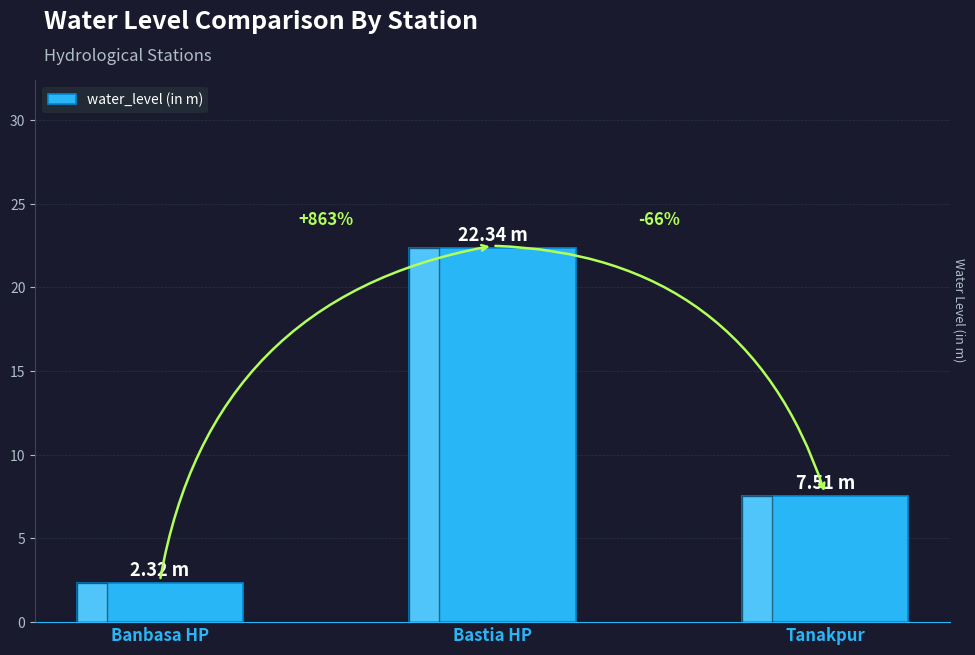

Rank the categories by value from highest to lowest.

Bastia HP, Tanakpur, Banbasa HP